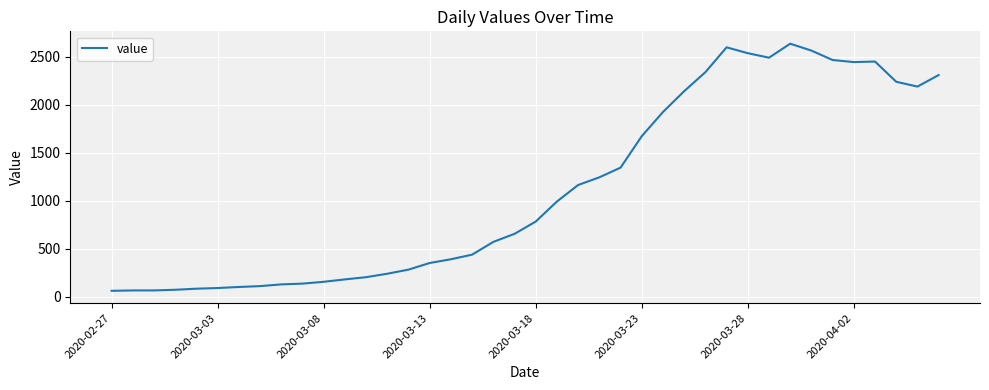

What is the average value?

1123